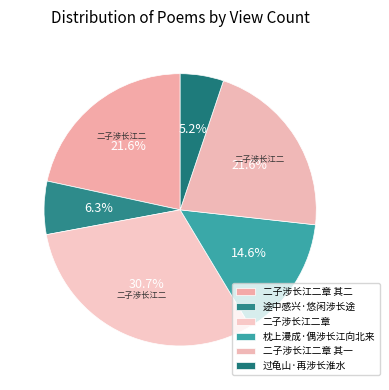

What percentage is NOT represented by 枕上漫成·偶涉长江向北来?

85.4%